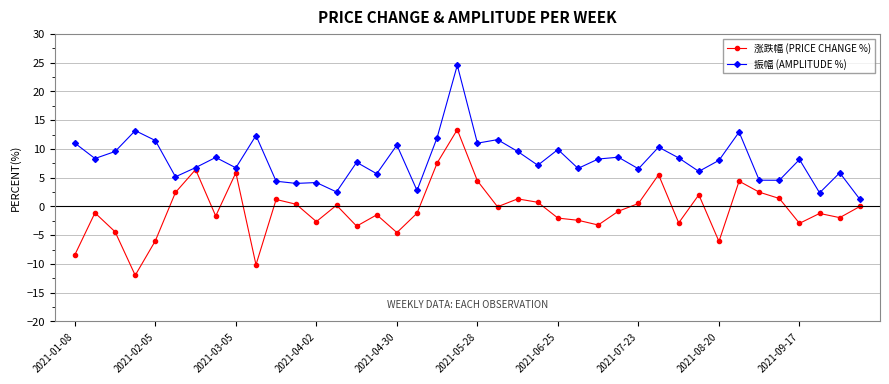

How many lines are shown in the chart?

2